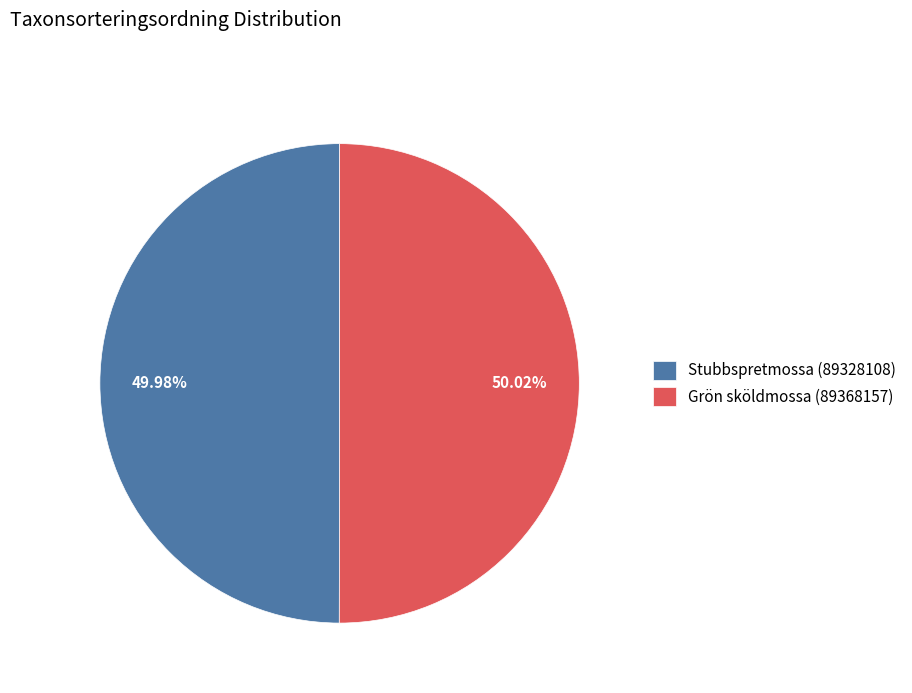

To the nearest percent, what portion does Grön sköldmossa (89368157) represent?

50%